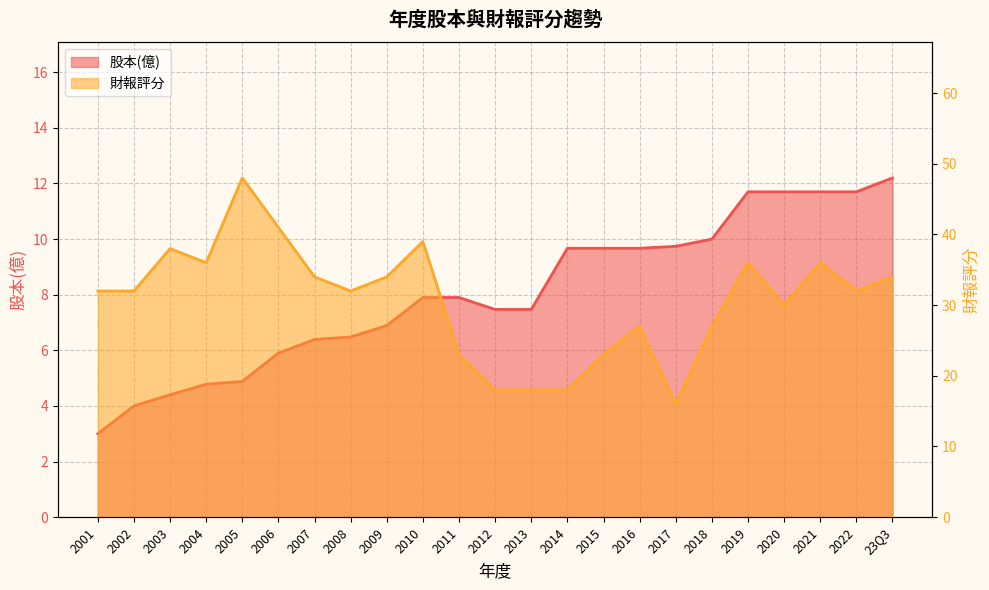

The chart shows a value of 1.7 at 2012. True or false?

False